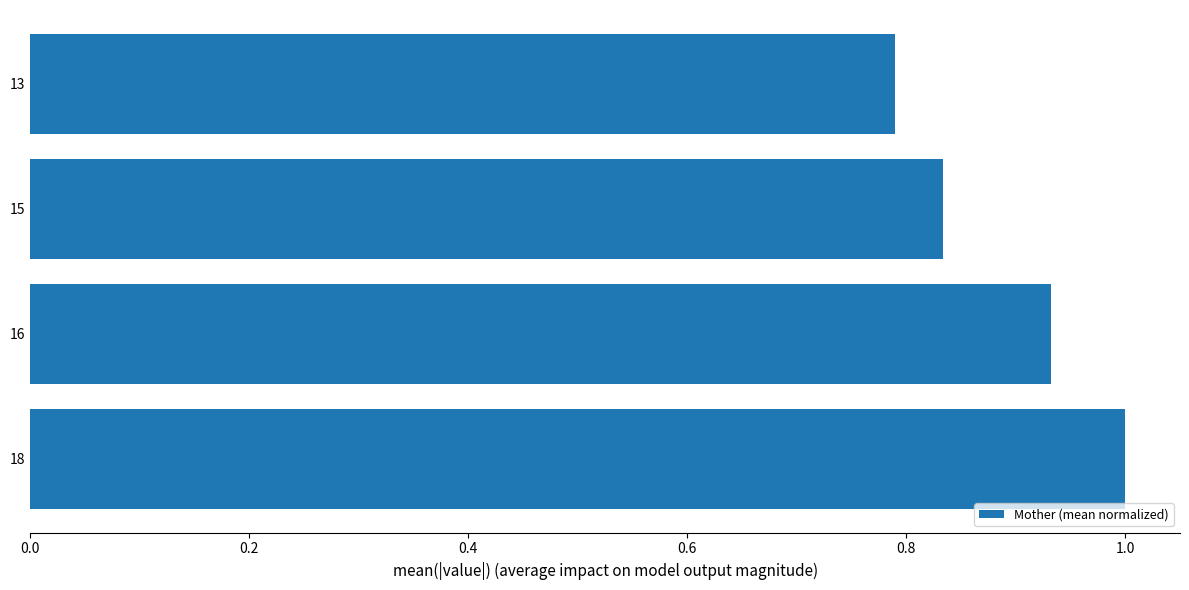

List the labels in order of value, largest first.

18, 16, 15, 13